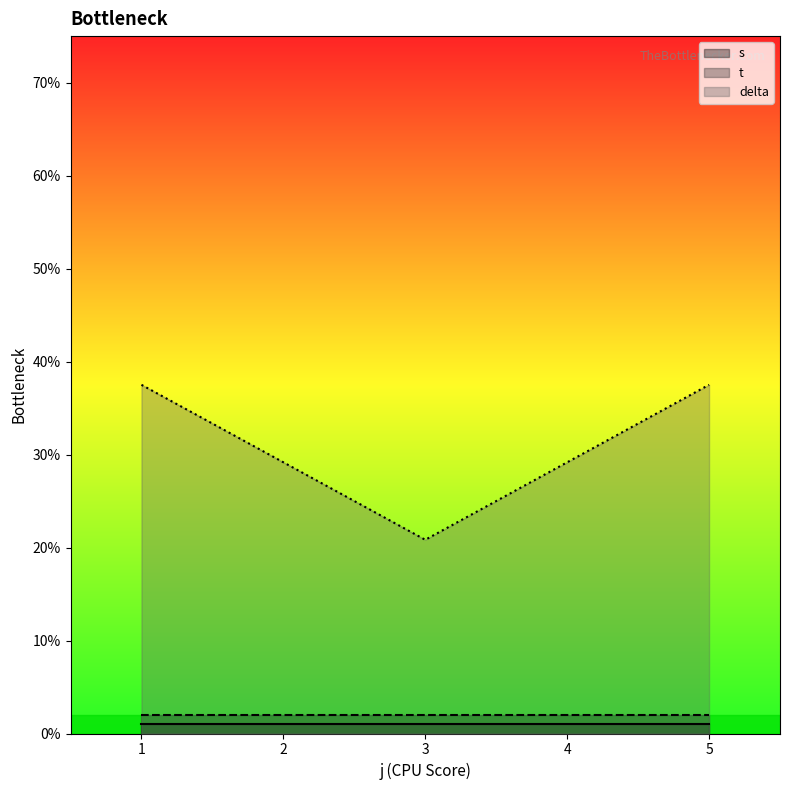

Which series has the largest total across all categories?

delta